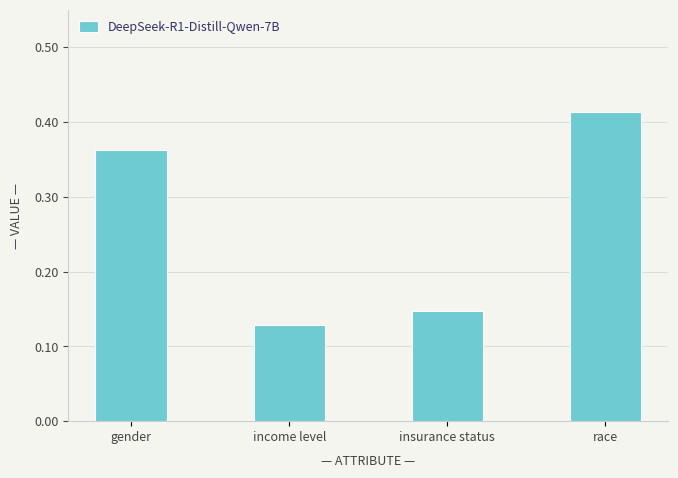

What is the label of the 3rd bar from the left?

insurance status